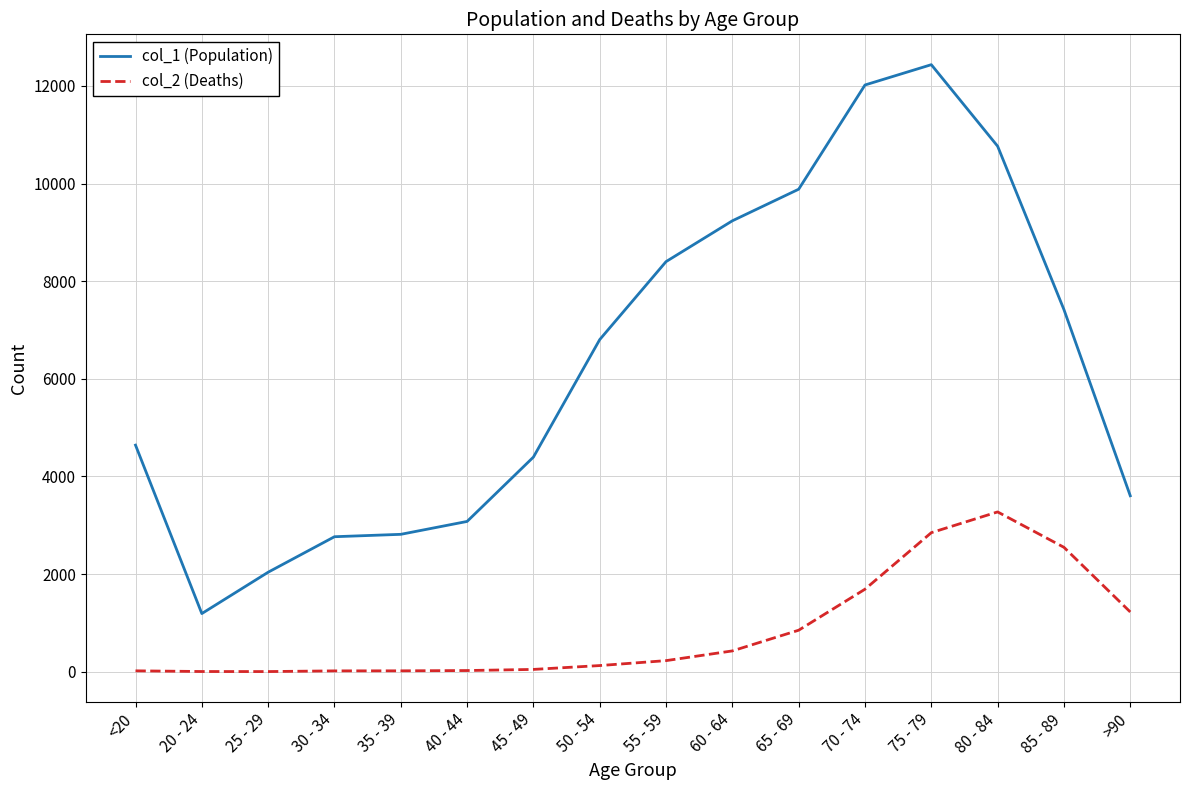

The value of col_2 (Deaths) at 75 - 79 is 2848. True or false?

True